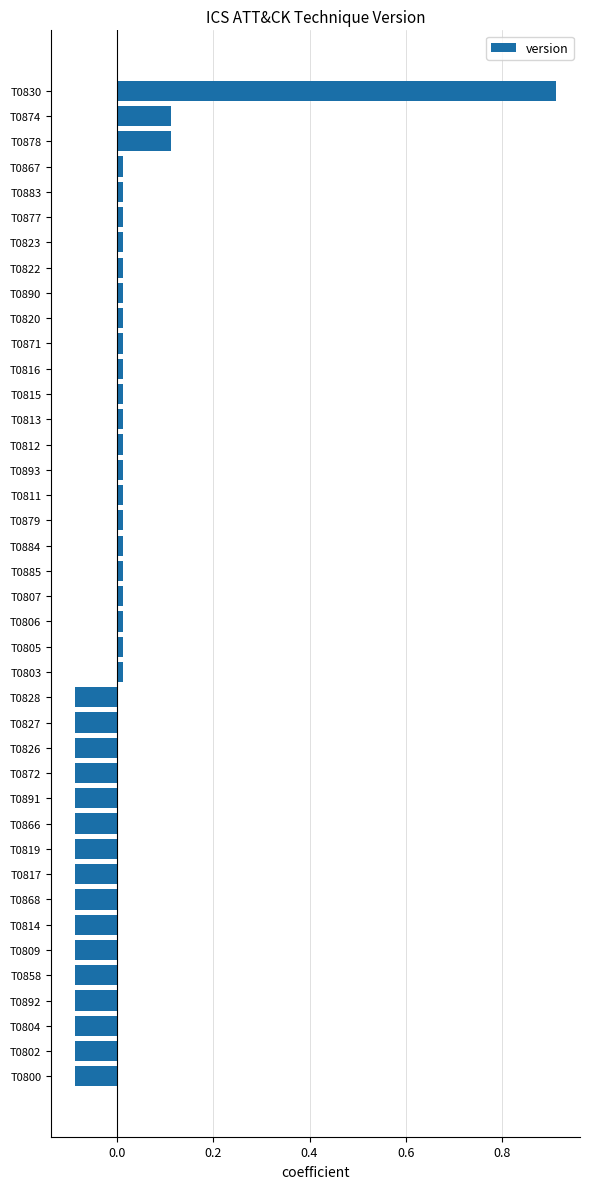

Which label corresponds to the largest value in the chart?

T0830